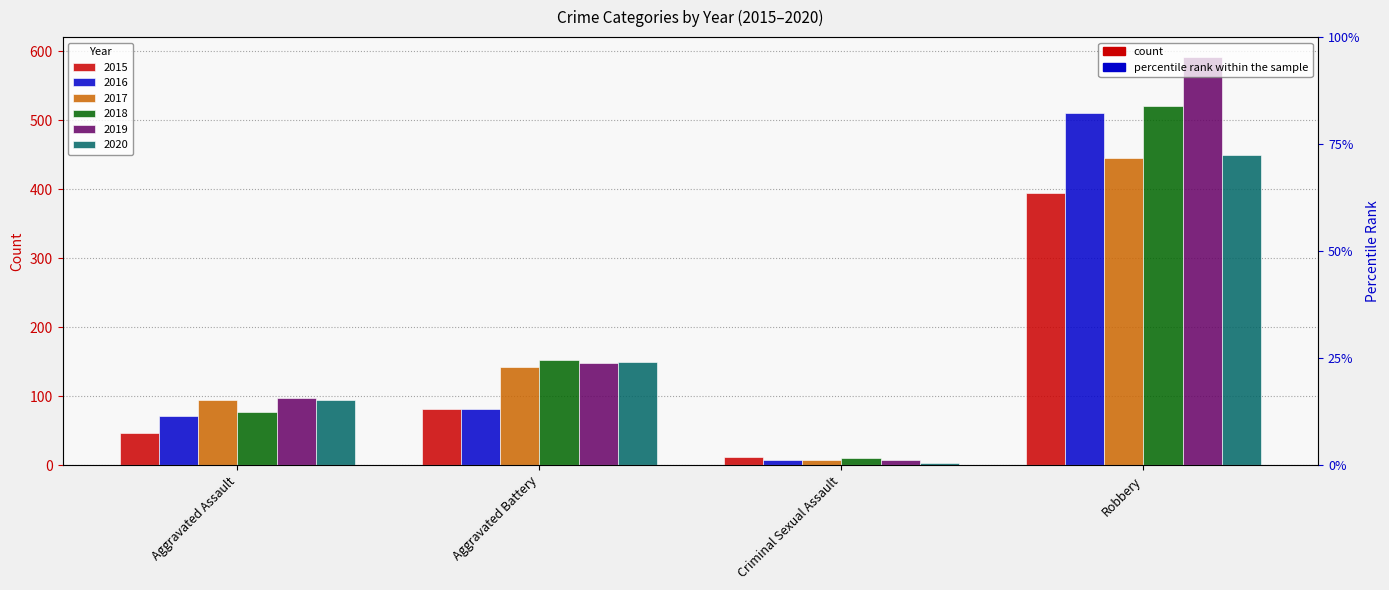

Which series has the widest spread of values?

2019